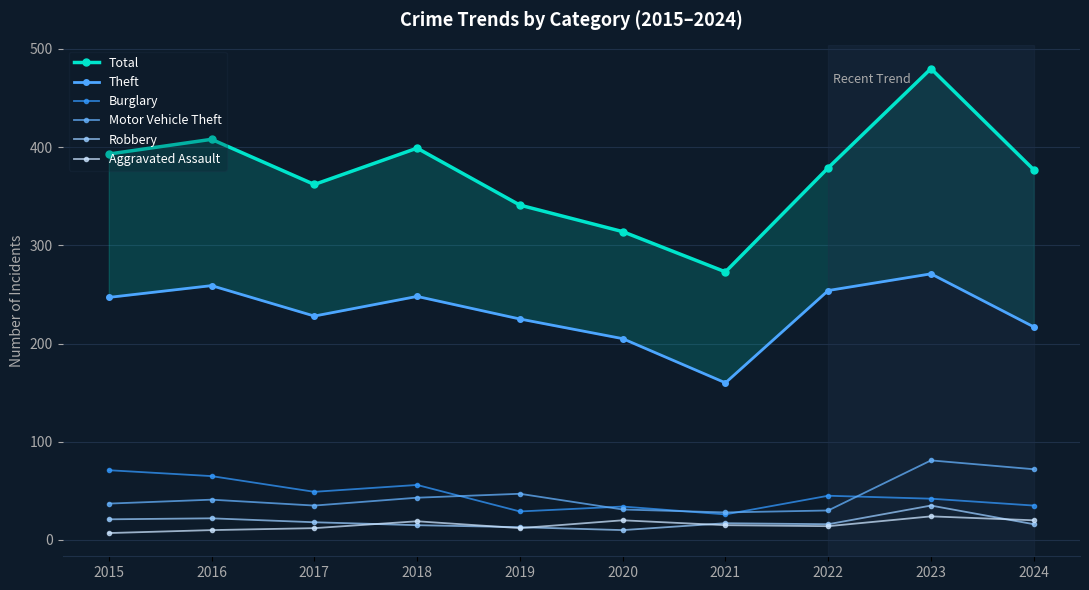

How many distinct data groups are displayed?

6